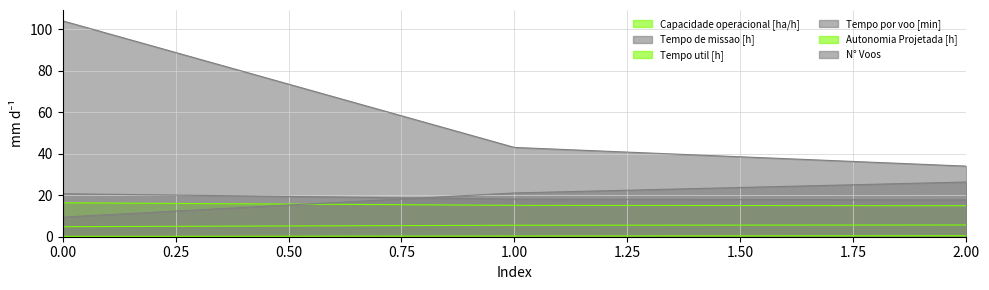

Reading right to left, extract all data points from this chart.

Capacidade operacional [ha/h]: 2=5.6	1=5.5	0=4.8
Tempo de missao [h]: 2=17.7	1=18.1	0=20.7
Tempo util [h]: 2=14.9	1=15.1	0=16.4
Tempo por voo [min]: 2=26.4	1=21.1	0=9.4
Autonomia Projetada [h]: 2=0.5	1=0.3	0=0.2
N° Voos: 2=34.0	1=43.0	0=104.0